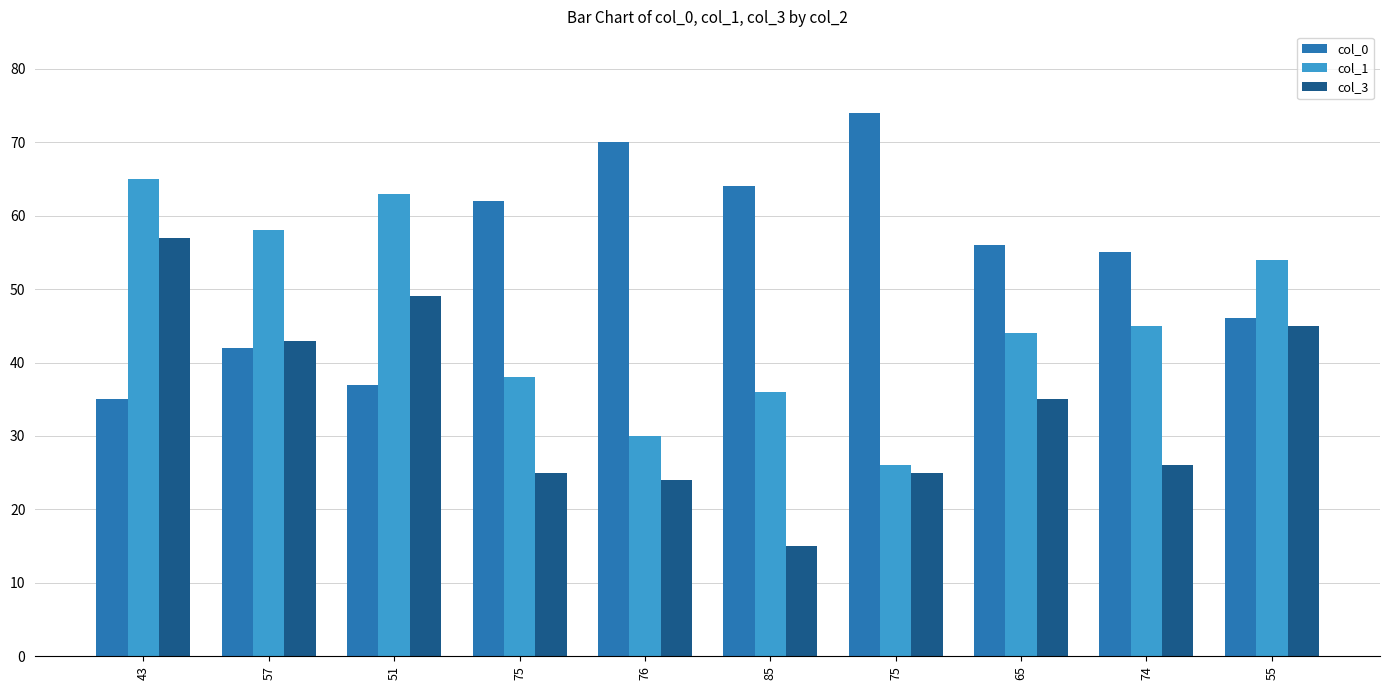

Rank the series by their maximum value, from highest to lowest.

col_0, col_1, col_3